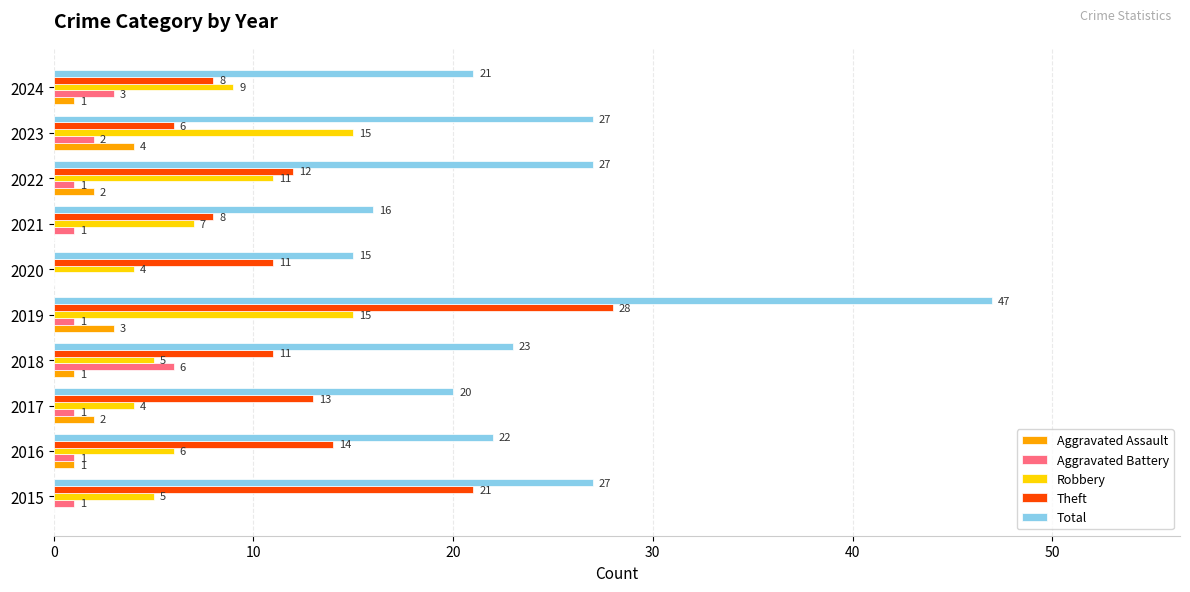

The value of Aggravated Assault at 2020 is 2. True or false?

False